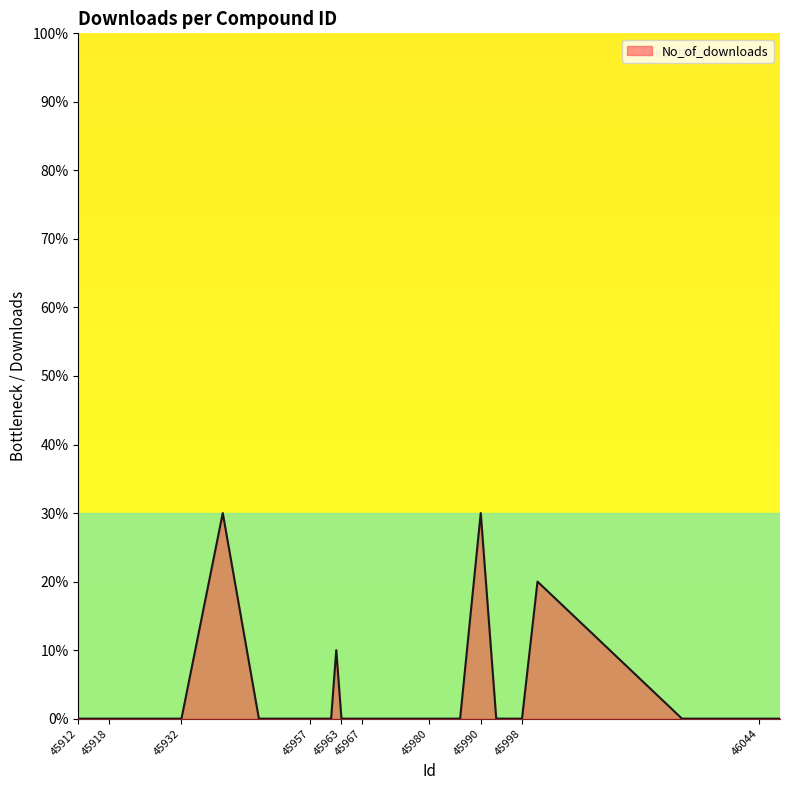

At which category does the data reach its first local peak?

45940